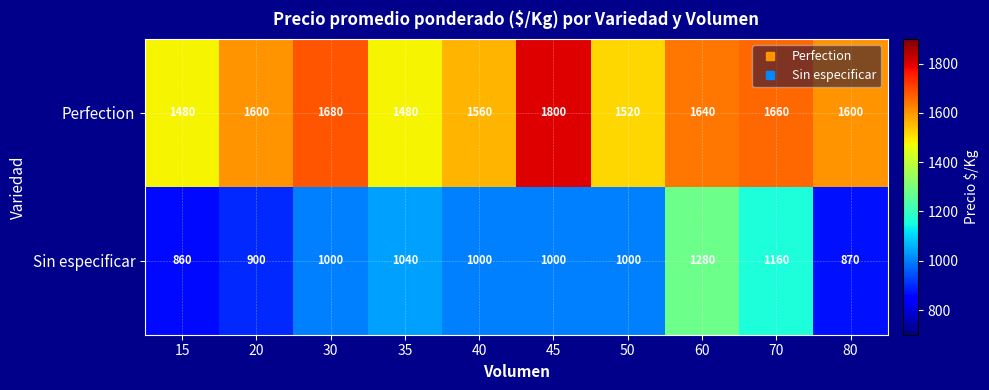

Which series has the largest total across all categories?

Perfection